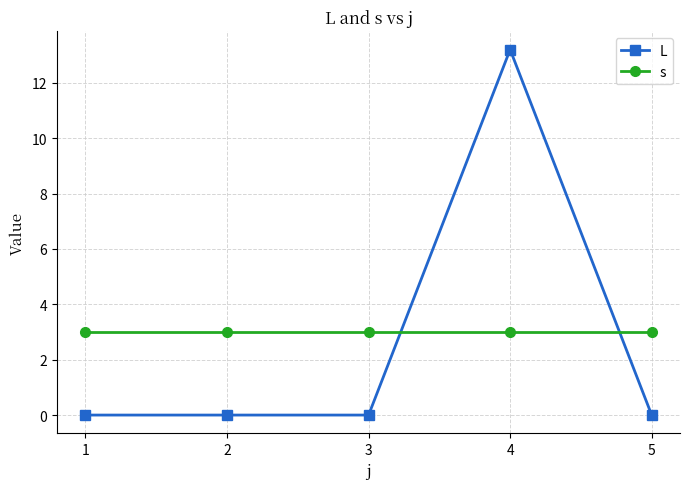

The value of L at 5 is 5.1. True or false?

False